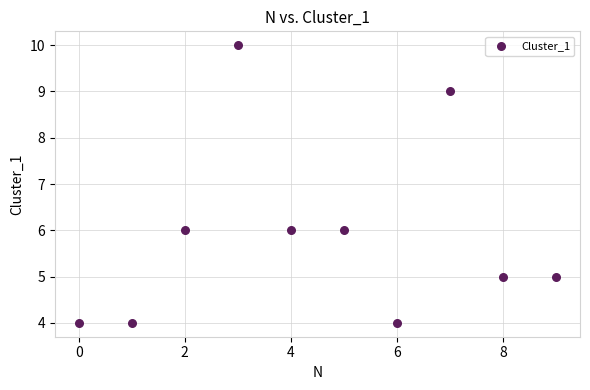

What is the average Y value?

6